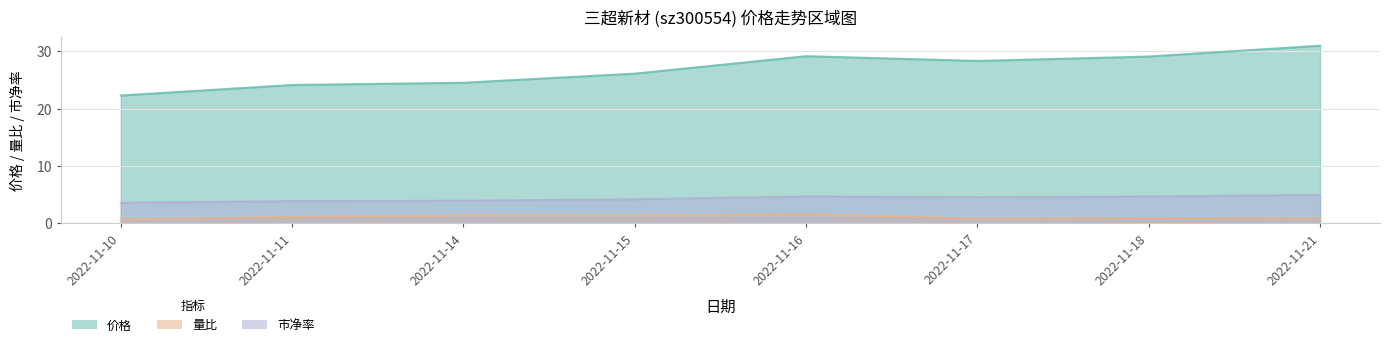

At which category does 量比 reach its first local valley?

2022-11-15